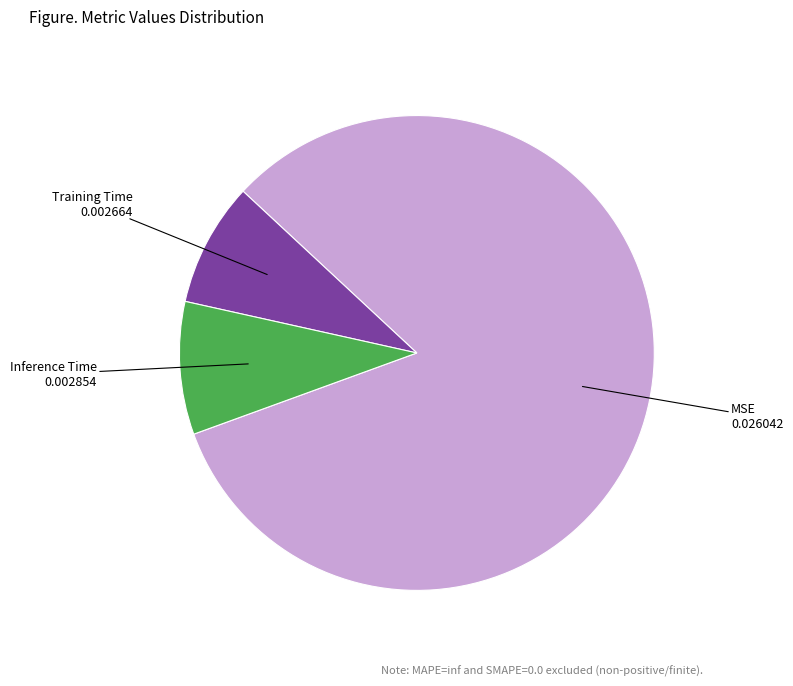

Do Inference Time and Training Time together represent more than half of the pie?

No